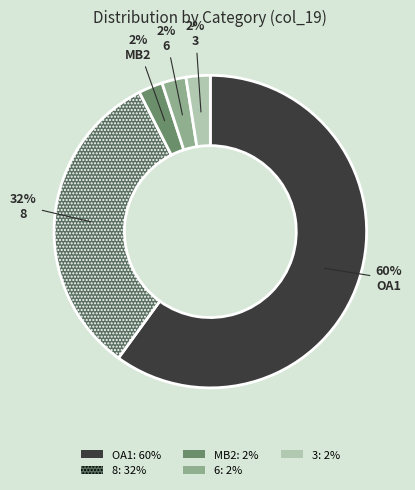

Count the number of slices in the pie.

5